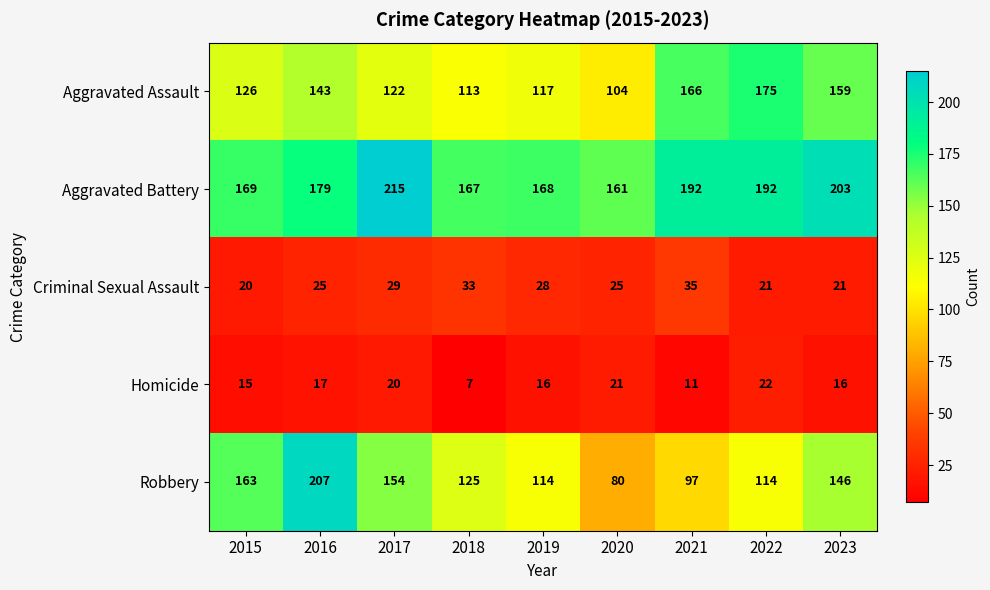

Rank the series at 2022 from lowest to highest value.

Criminal Sexual Assault, Homicide, Robbery, Aggravated Assault, Aggravated Battery